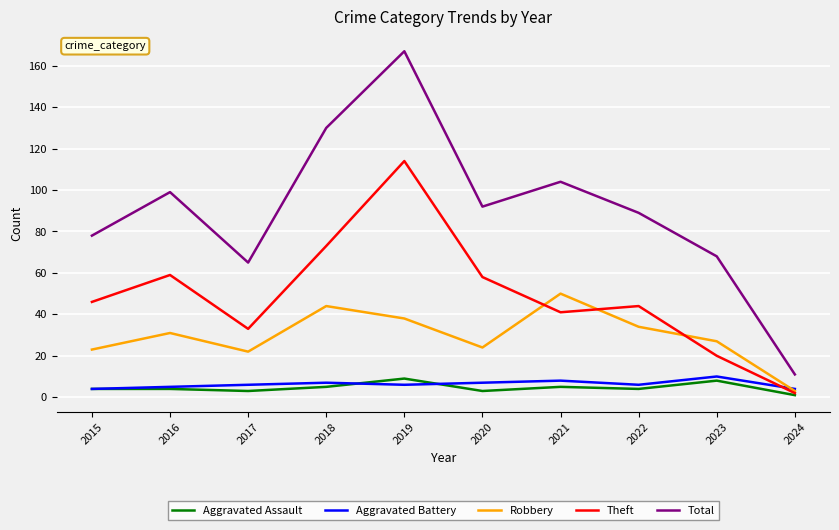

What is the sum of the Robbery values at 2015 and 2020?

47